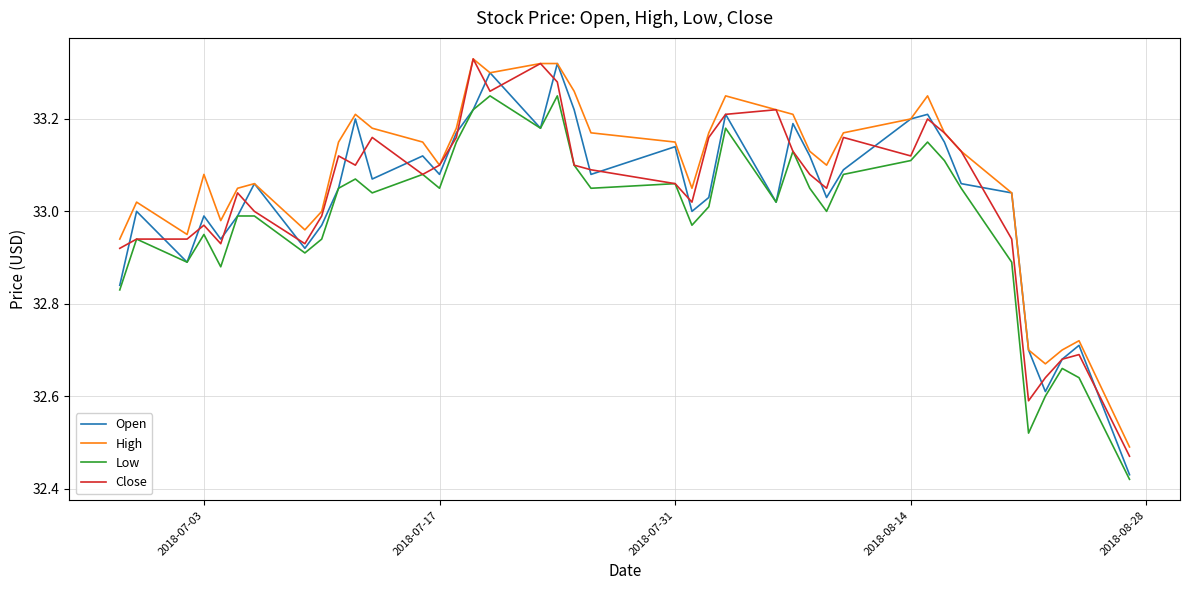

True or false: High and Low cross at least once.

False